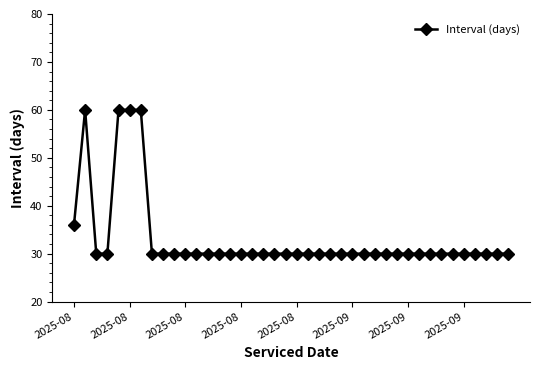

What is the sum of all values?

1326